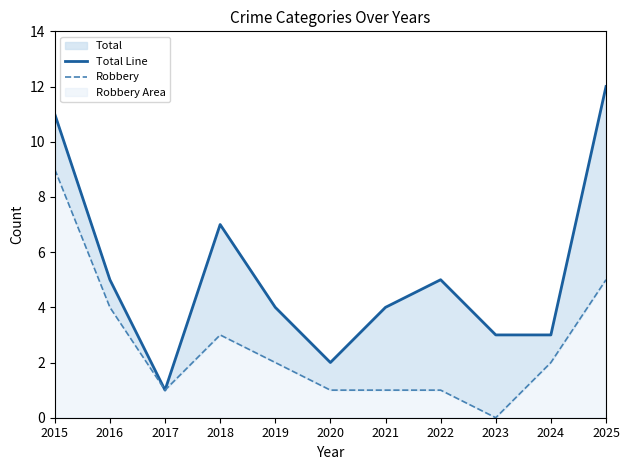

Rank the series by their average value, from lowest to highest.

Robbery, Total Line